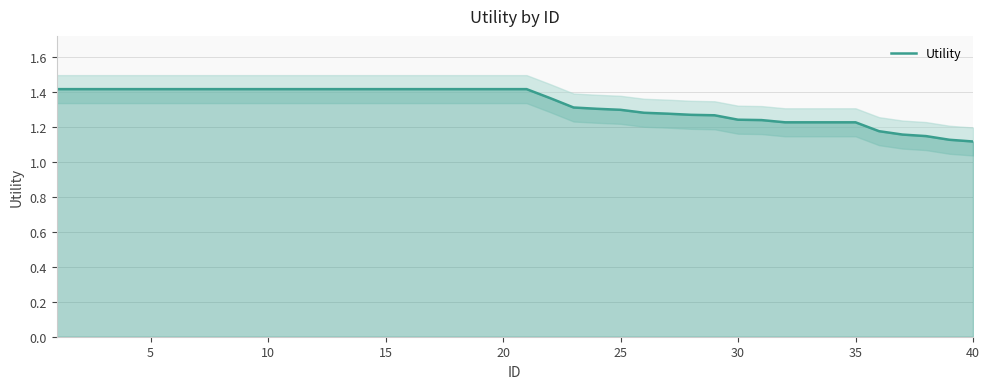

How many values are between 1 and 2?

40